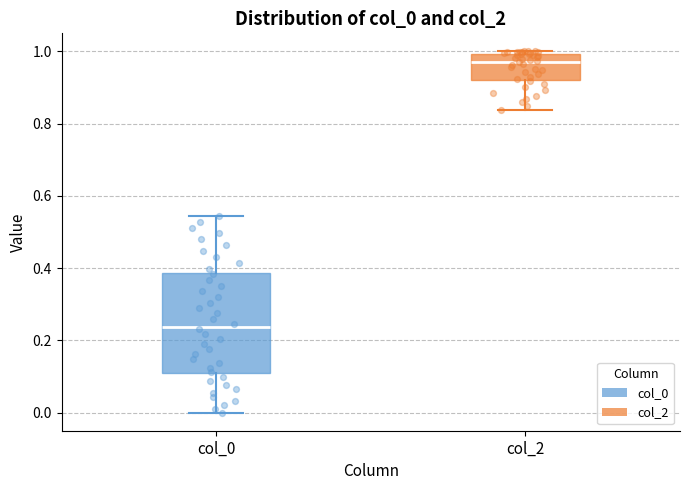

Reading left to right, read every box against the y-axis: the position of its median line, the range the box covers, and the ends of its whiskers. The values are not printed on the chart, so give them approximately, as read against the axis.

col_0: median 0.24, box 0.10 to 0.38, whiskers 0.00 to 0.54
col_2: median 0.98, box 0.92 to 1.00, whiskers 0.84 to 1.00